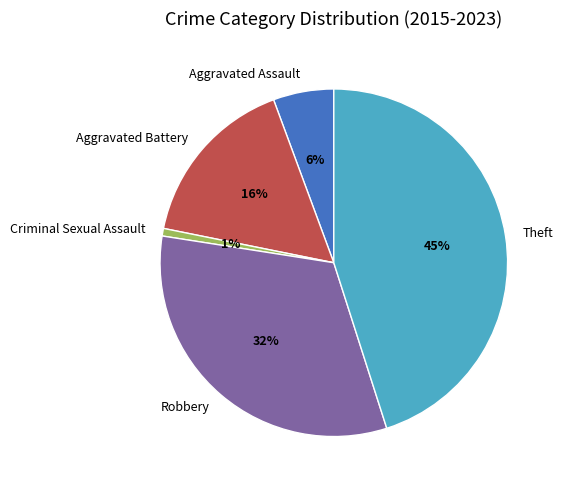

To the nearest percent, what is the average slice percentage?

20%